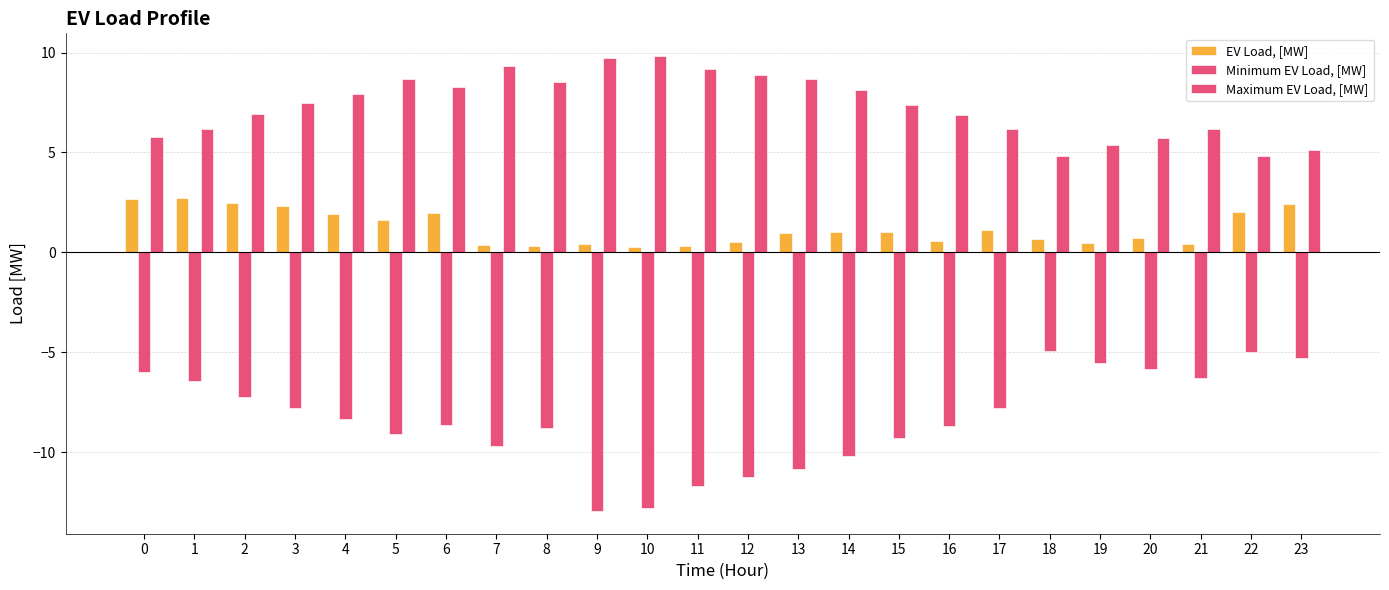

Count the number of categories in the chart.

24